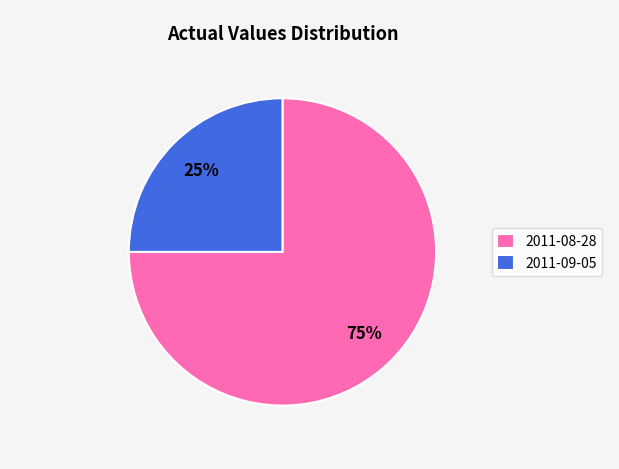

To the nearest percent, what is the combined percentage of 2011-08-28 and 2011-09-05?

100%